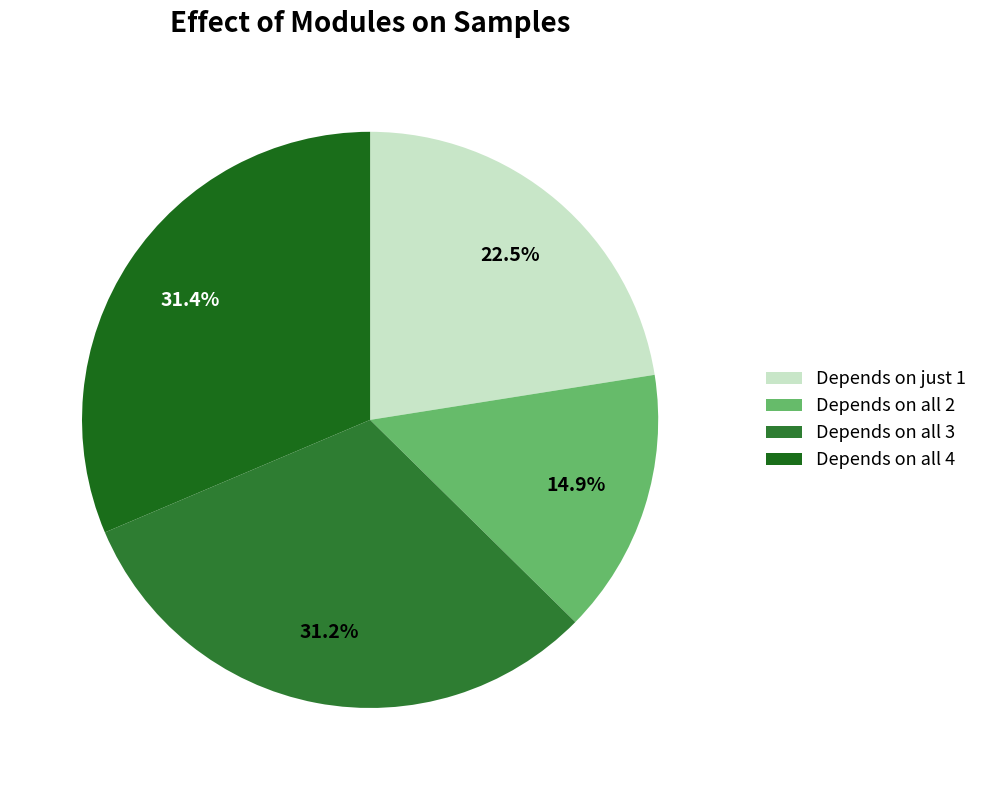

How many slices are in this pie chart?

4